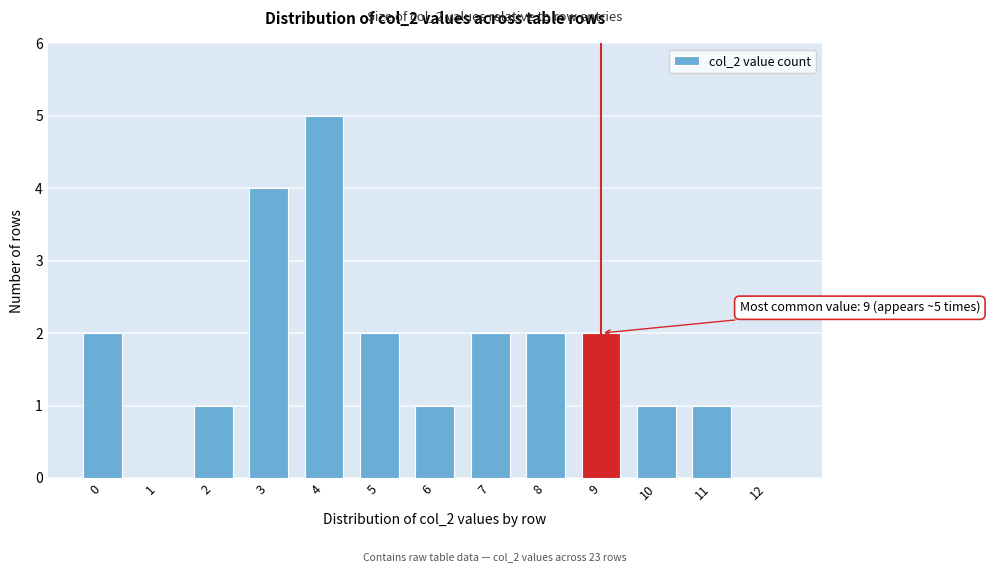

Reading left to right, what are all the values shown in this chart?

0=2	1=0	2=1	3=4	4=5	5=2	6=1	7=2	8=2	9=2	10=1	11=1	12=0